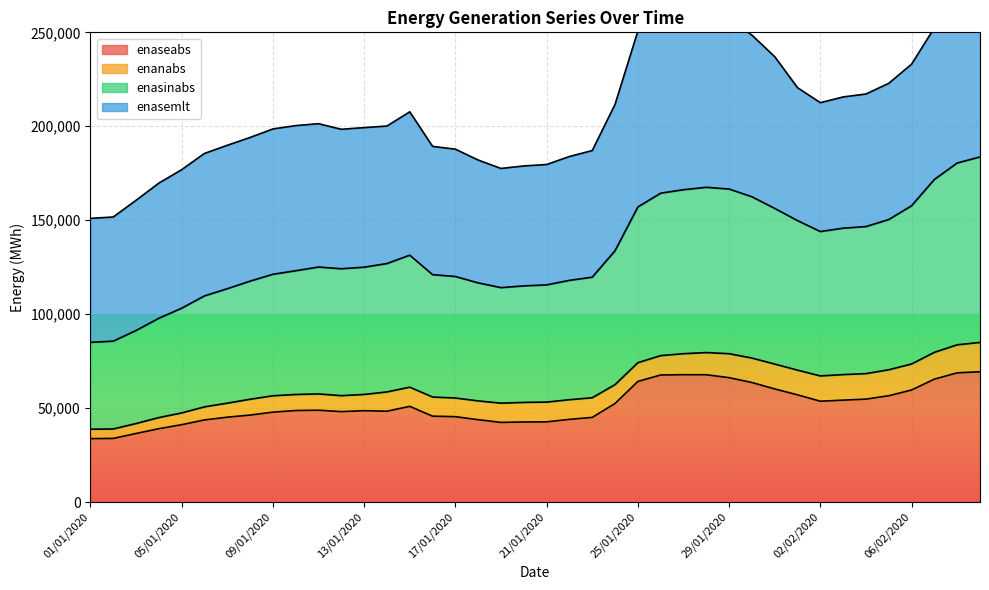

True or false: enaseabs and enasinabs cross at least once.

False